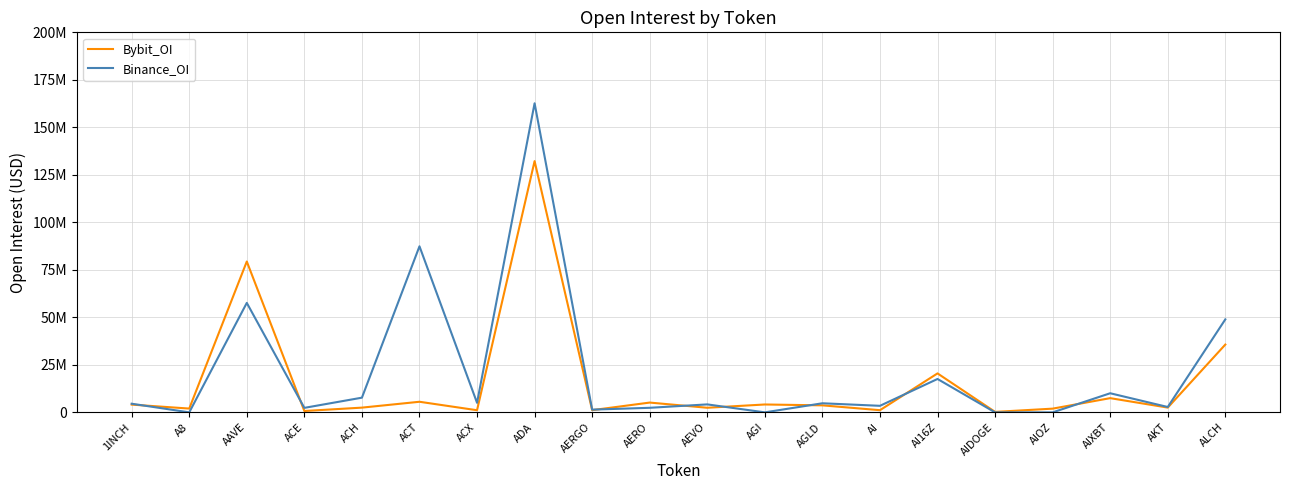

Is the value of Bybit_OI at AIDOGE greater than the value of Binance_OI at ACX?

No